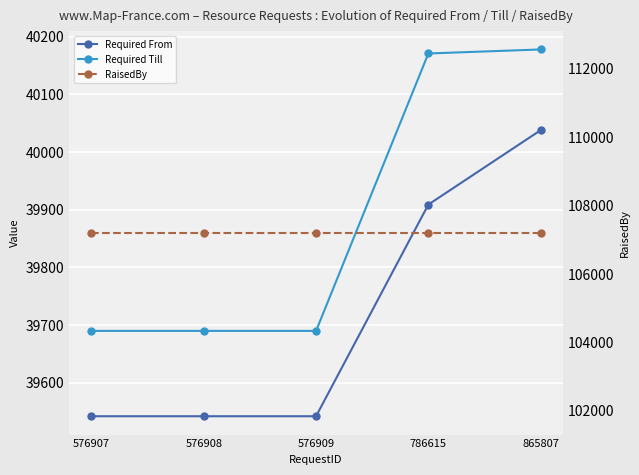

Which series changed the most between 576907 and 576908?

Required From